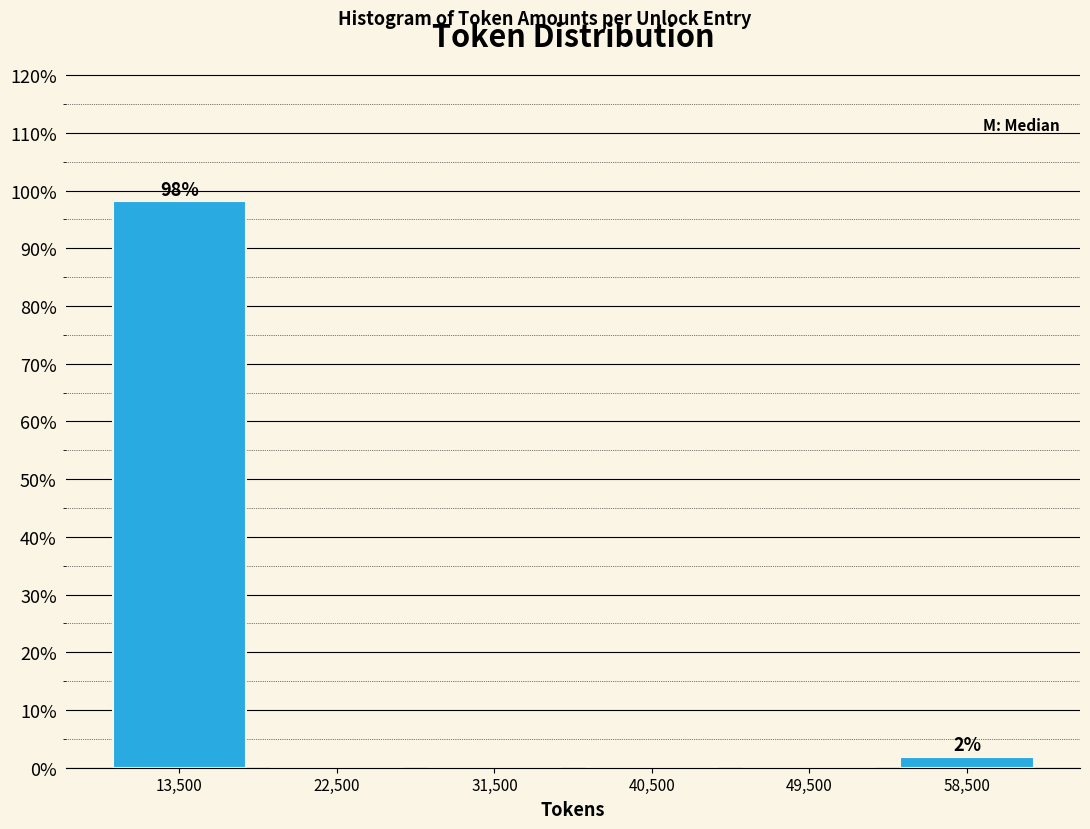

Which range on the x-axis has the tallest bar?

9000 to 18000